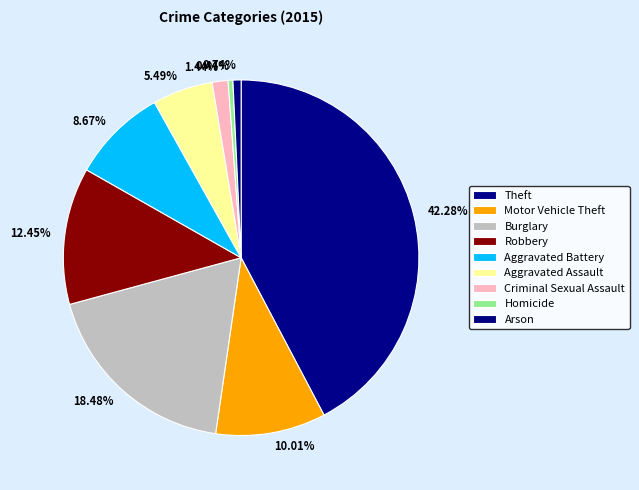

How many slices are in this pie chart?

9